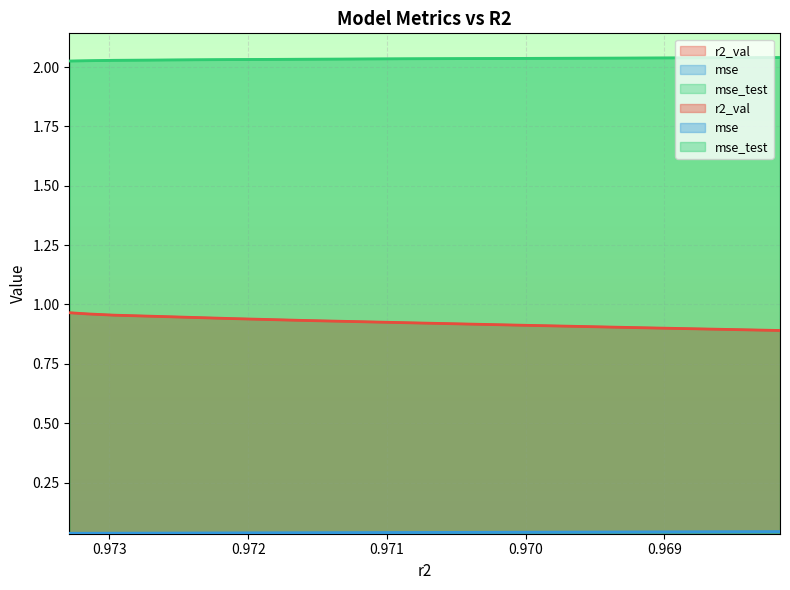

List the series in order of their overall mean, lowest first.

mse, r2_val, mse_test